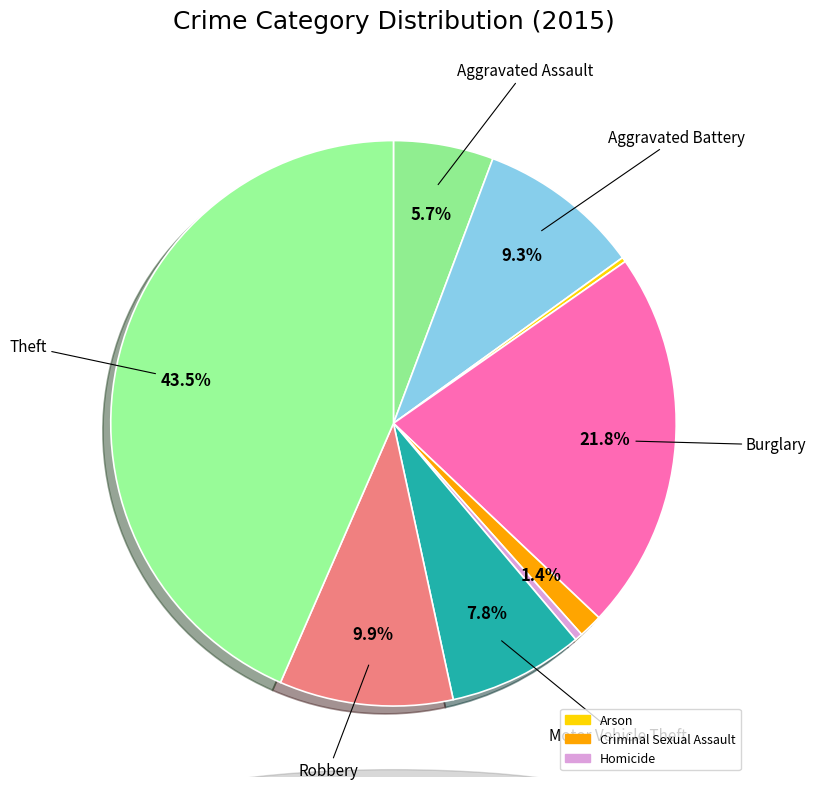

Which category has the biggest portion of the pie?

Theft